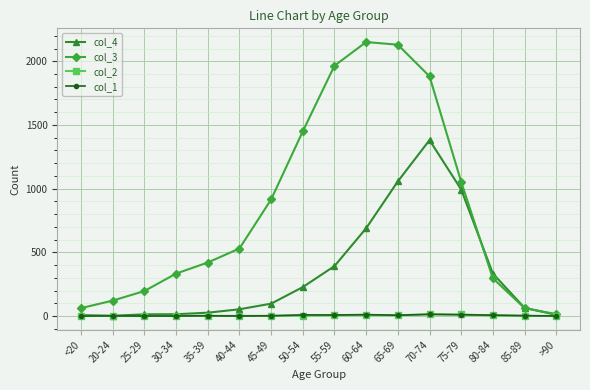

The value of col_3 at 30-34 is 577. True or false?

False